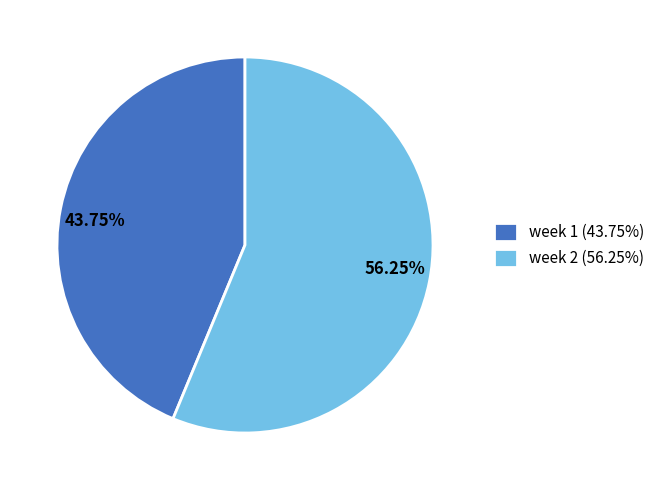

Which slice is the largest?

week 2 (56.25%)